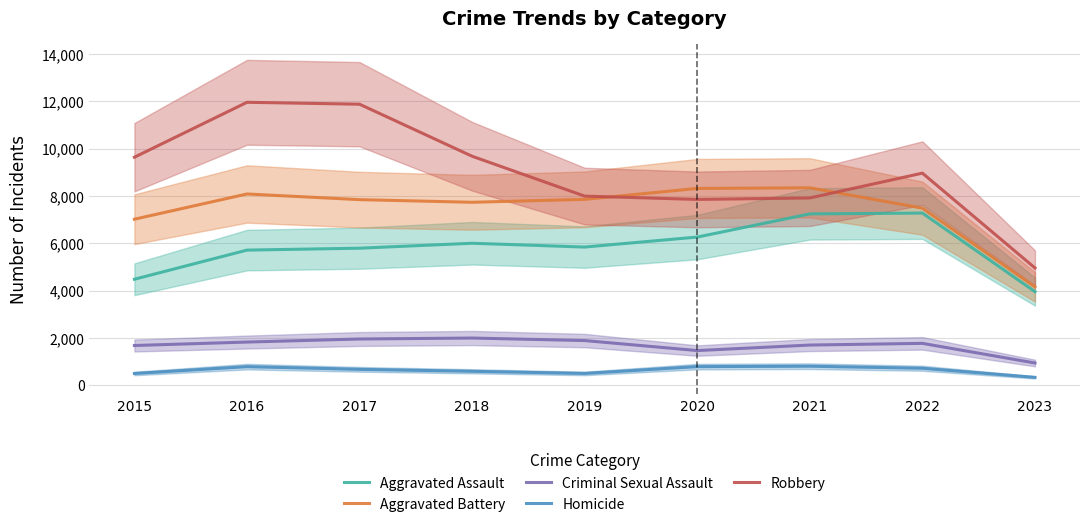

True or false: Robbery has more than 1 interior local peaks.

True